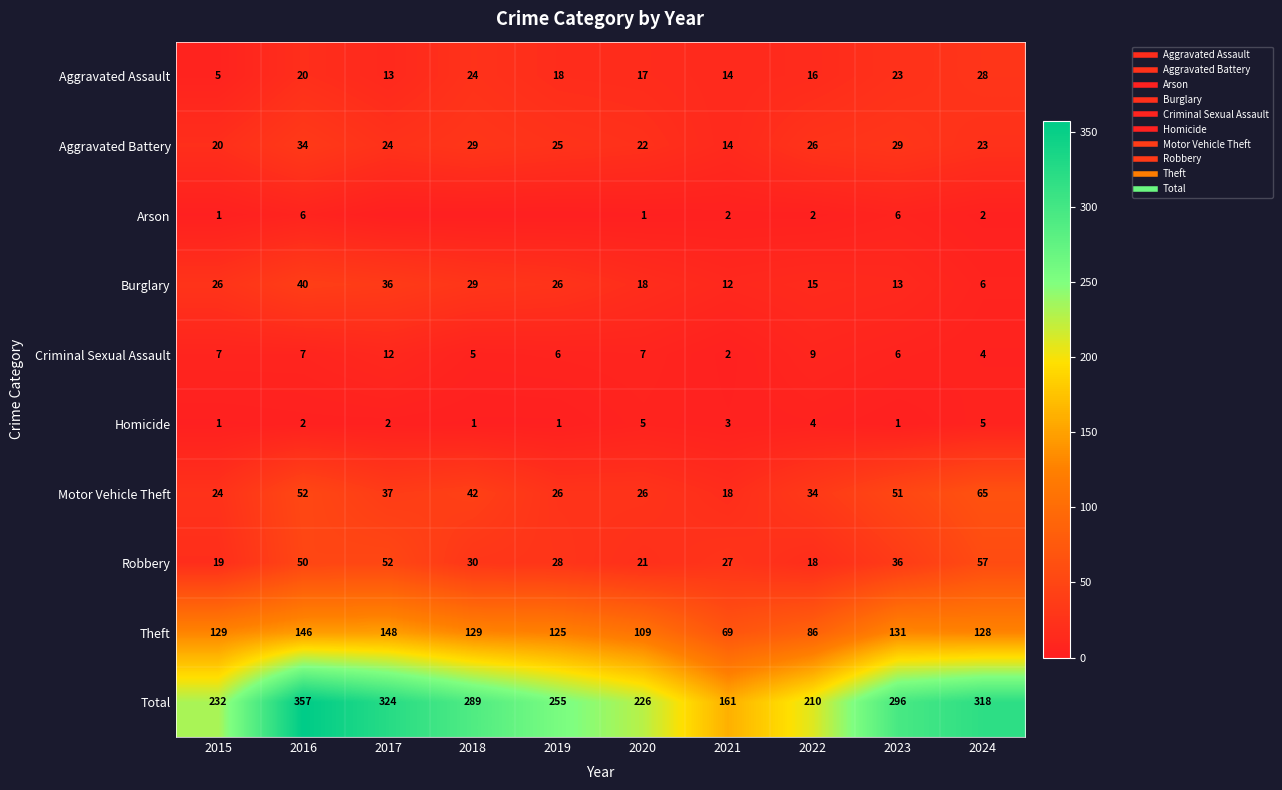

Rank the series by their maximum value, from lowest to highest.

Homicide, Arson, Criminal Sexual Assault, Aggravated Assault, Aggravated Battery, Burglary, Robbery, Motor Vehicle Theft, Theft, Total